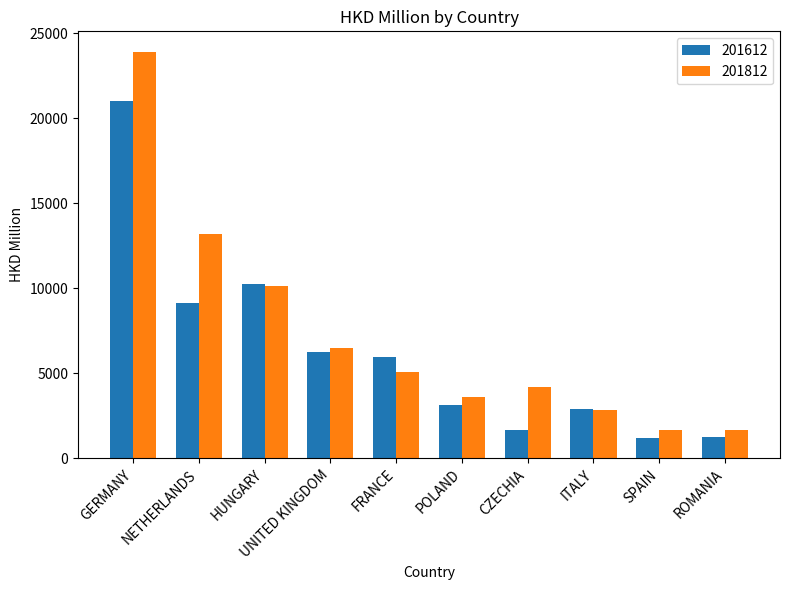

What value does the 201812 series have at SPAIN?

1681.2